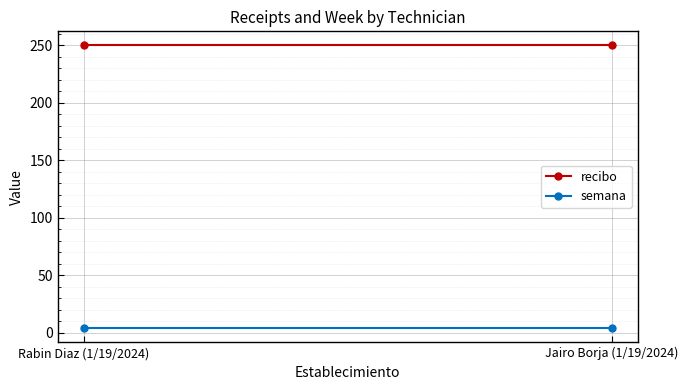

What is the sum of the semana values at Jairo Borja (1/19/2024) and Rabin Diaz (1/19/2024)?

8